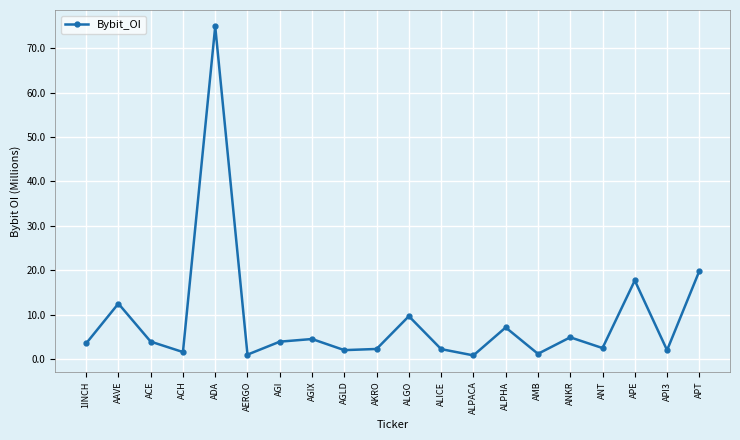

The chart shows a value of 17.7 at APE. True or false?

True